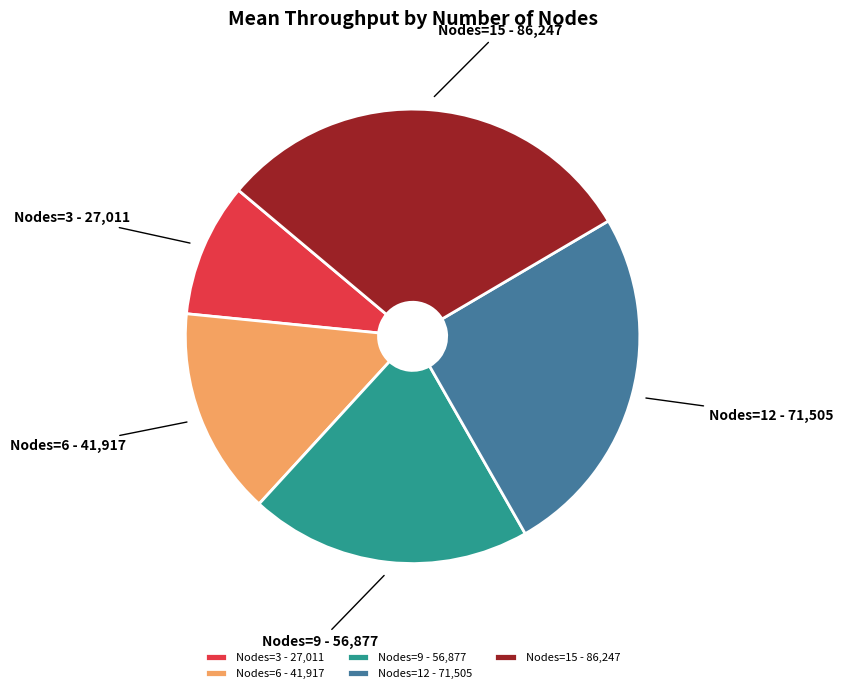

True or false: Nodes=6 - 41,917 accounts for 9% of the total.

False